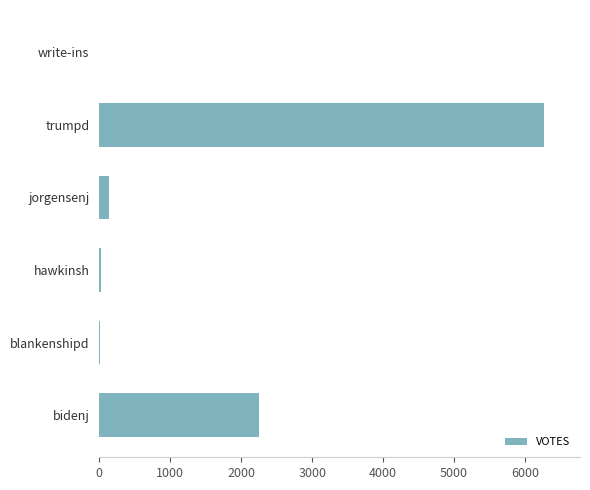

Which has a higher value, blankenshipd or bidenj?

bidenj